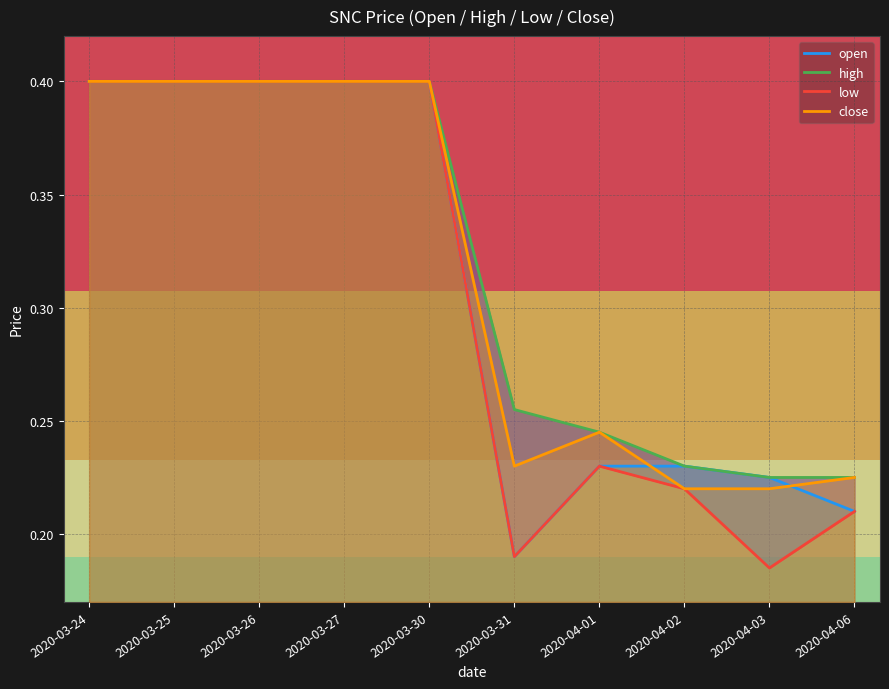

True or false: low has more than 1 points higher than both neighbors.

False